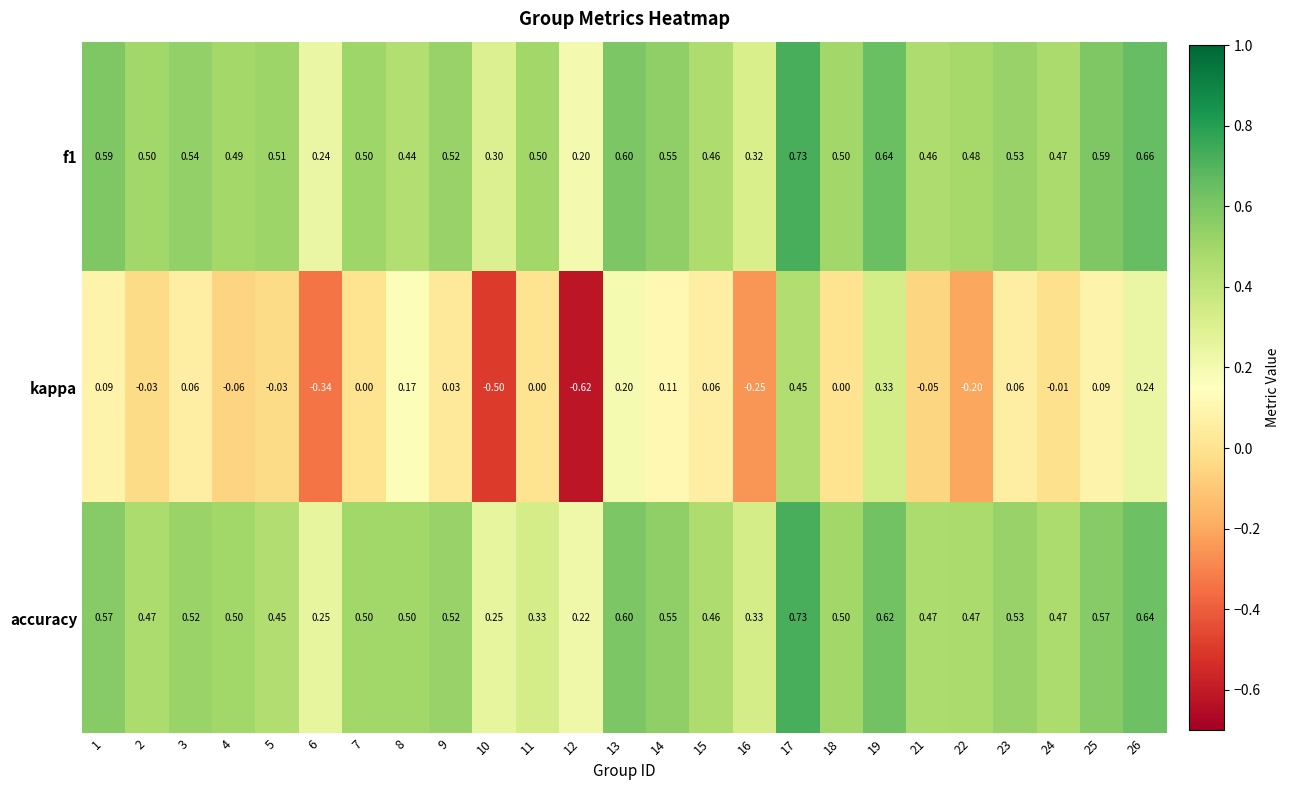

Is the value of f1 at 13 greater than the value of kappa at 8?

Yes